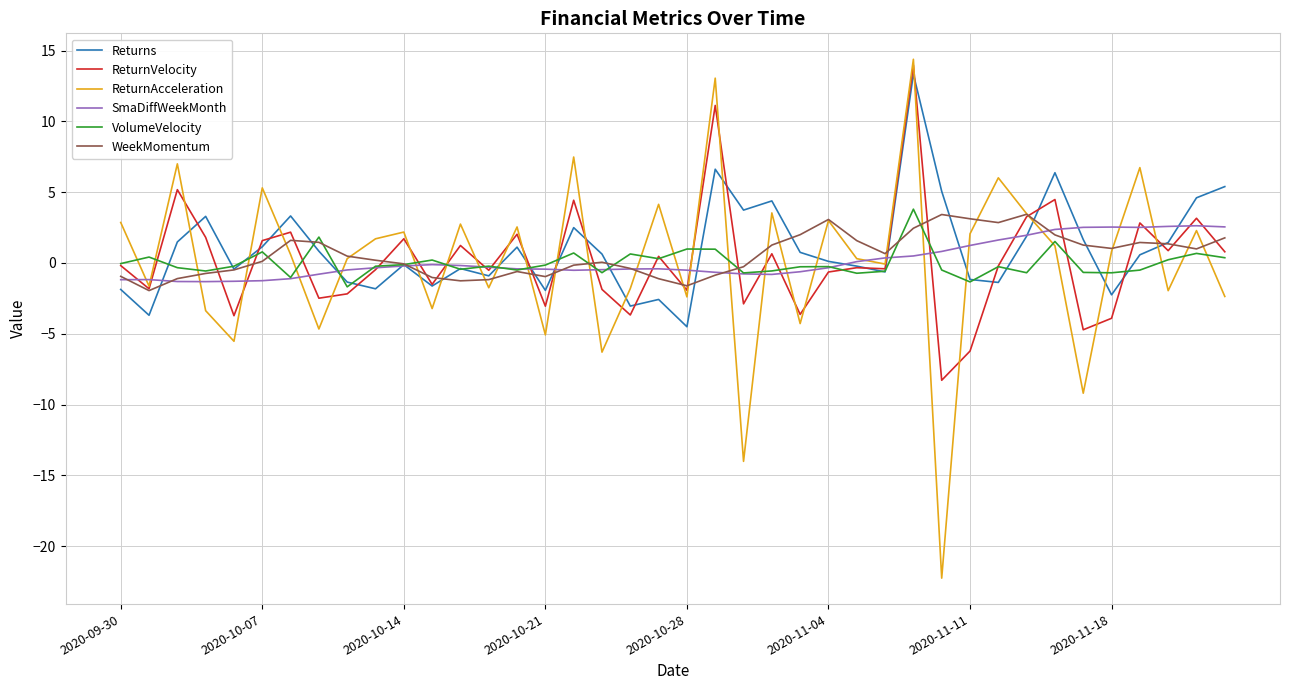

Which series has the largest total across all categories?

Returns